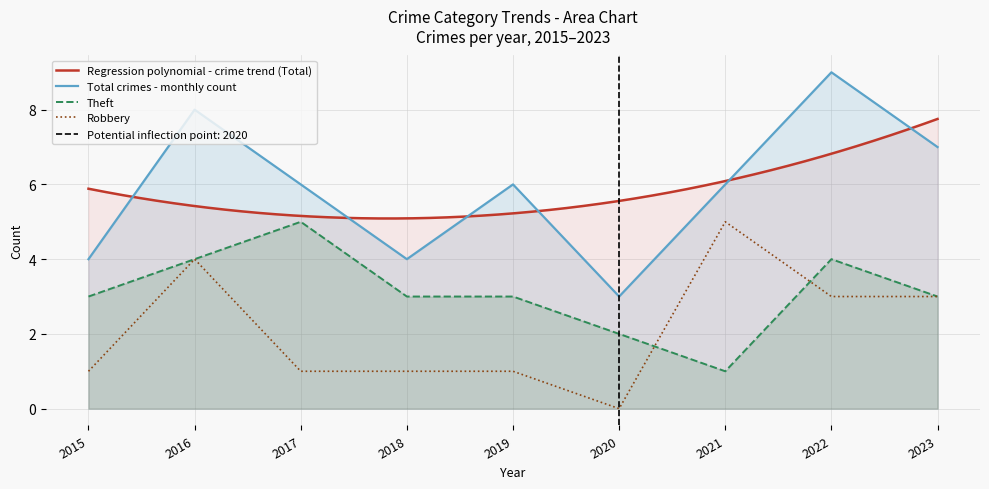

What is the greatest value displayed?

9